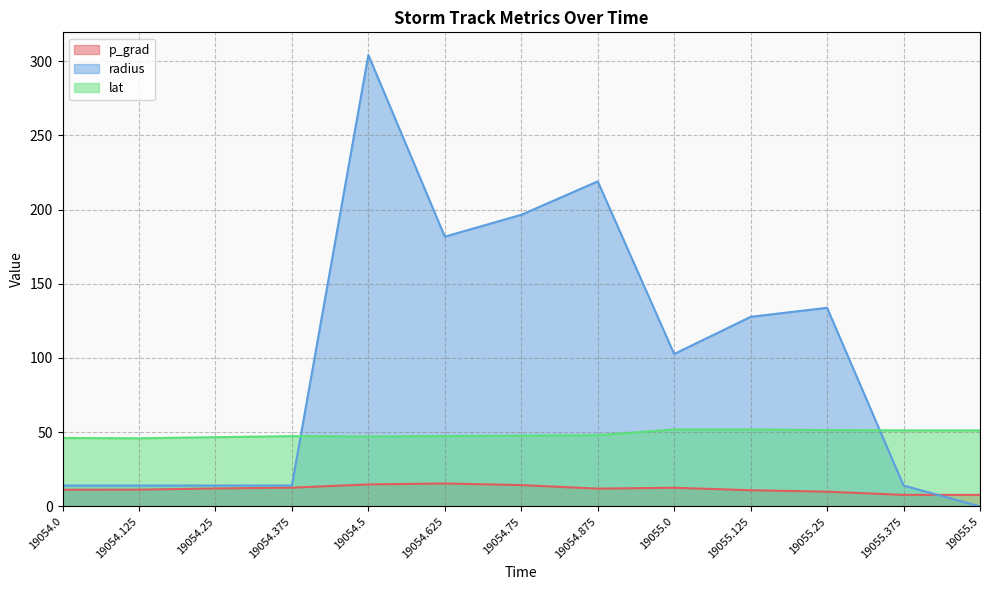

True or false: p_grad and lat intersect in this chart.

False